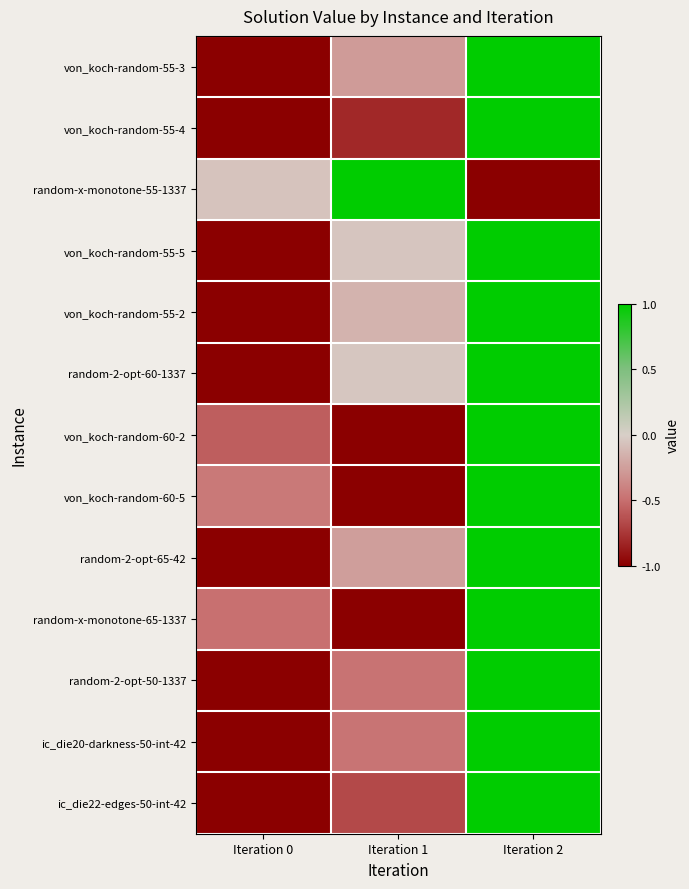

Which series has the largest range (max minus min)?

von_koch-random-55-3